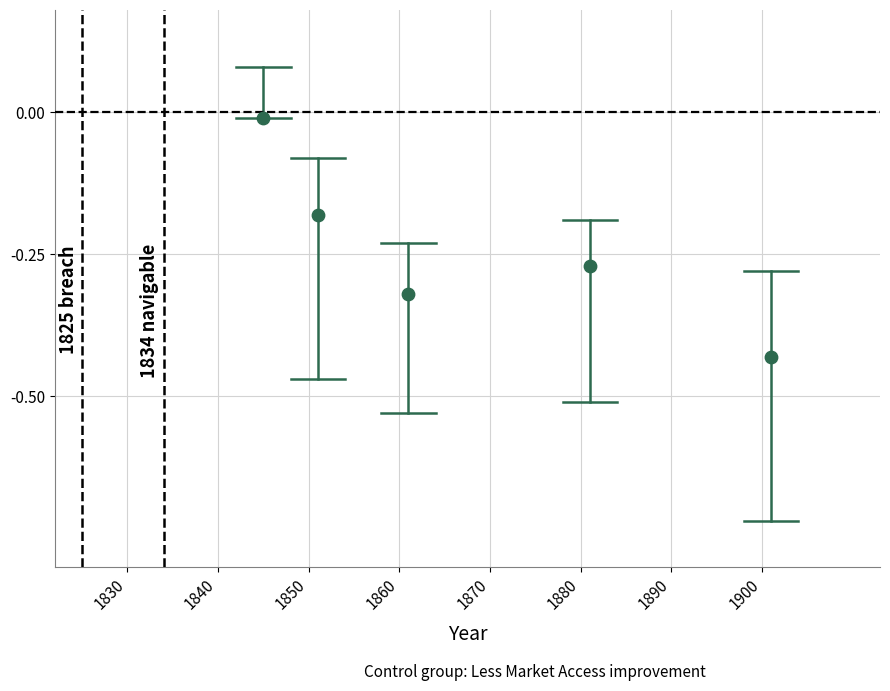

What is the range of X values (max minus min)?

56.0